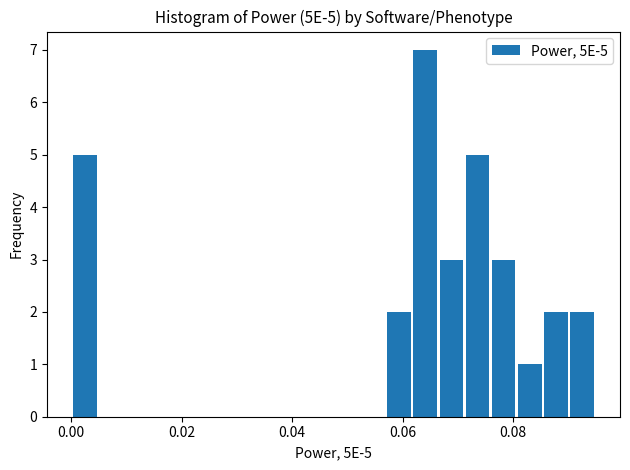

Read against the x-axis, roughly where is the centre of the tallest bar?

0.064